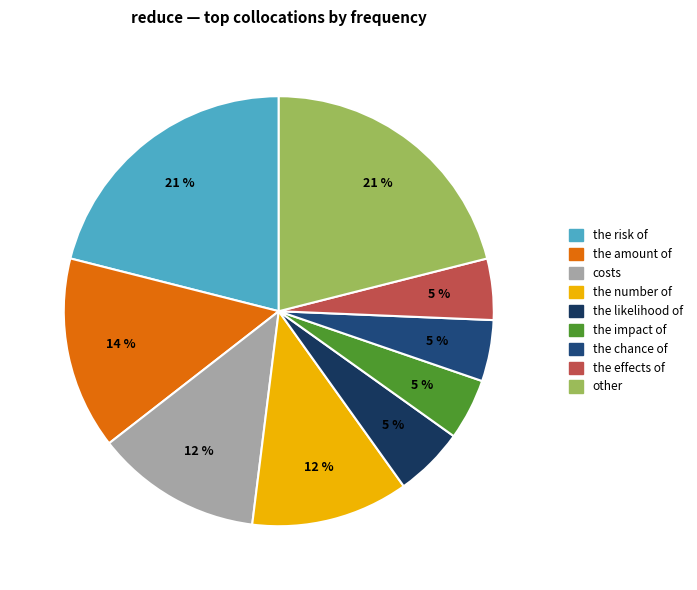

To the nearest percent, what is the average slice percentage?

11%